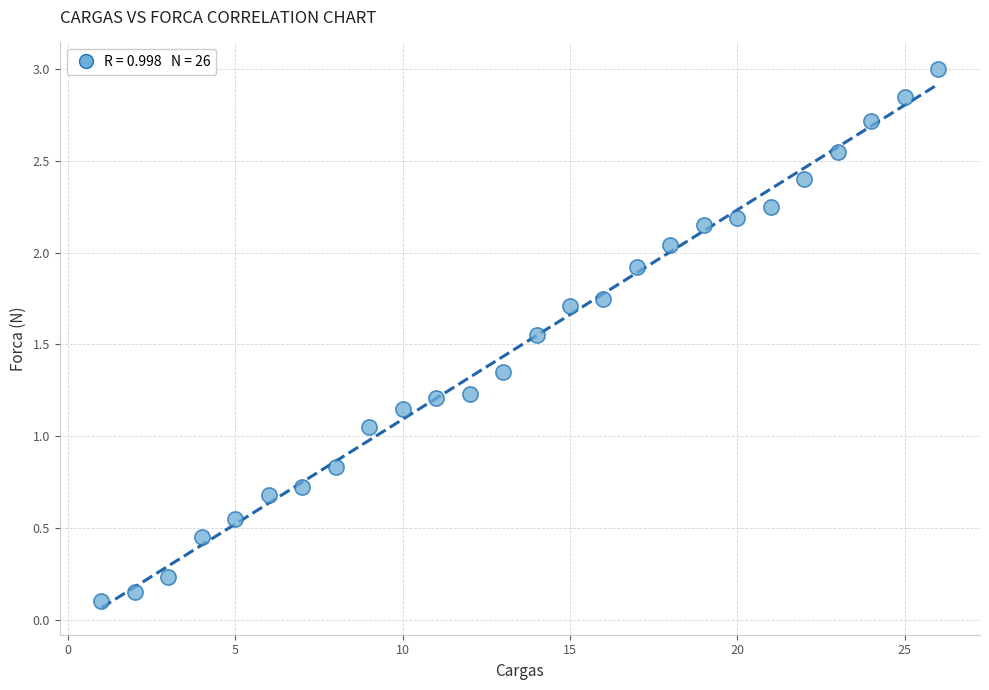

What is the range of X values (max minus min)?

25.0